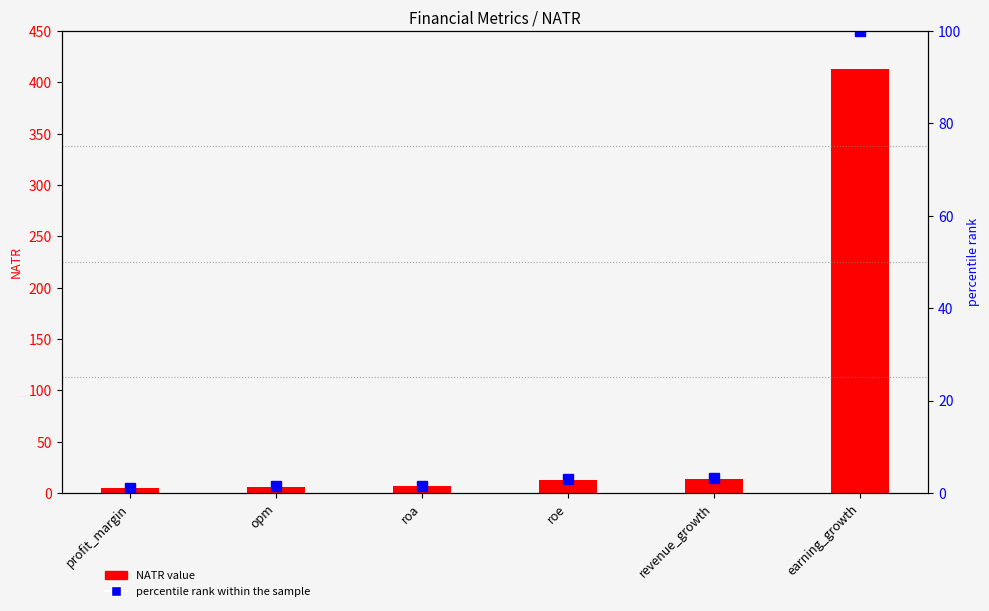

What is the maximum value for NATR value?

412.9